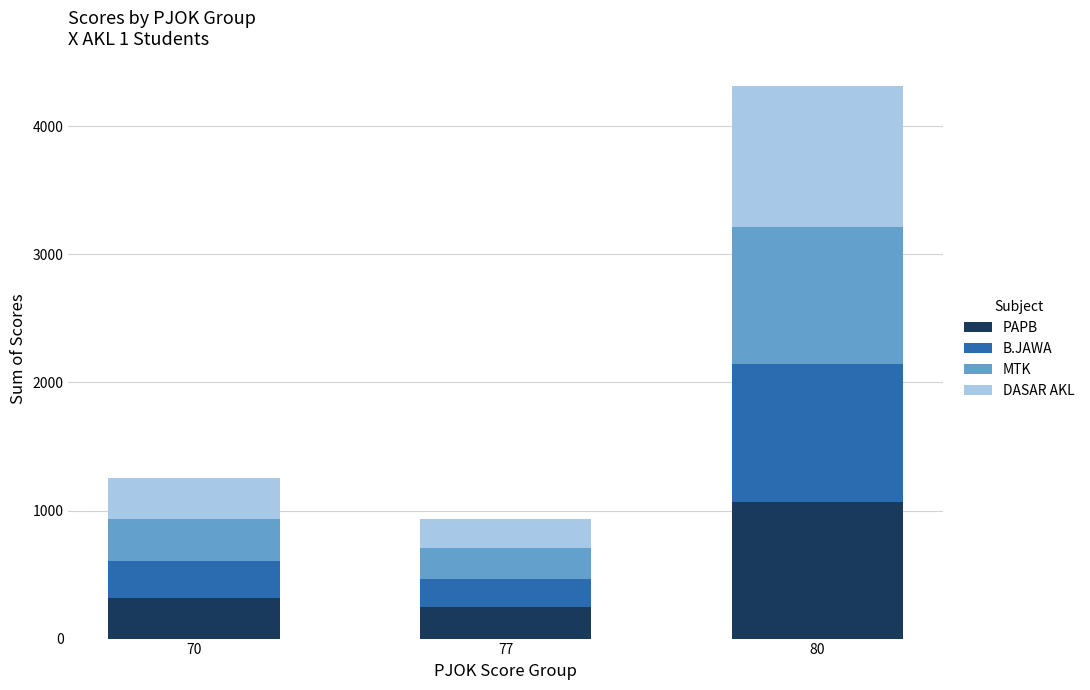

At which category is the sum across all series the highest?

80